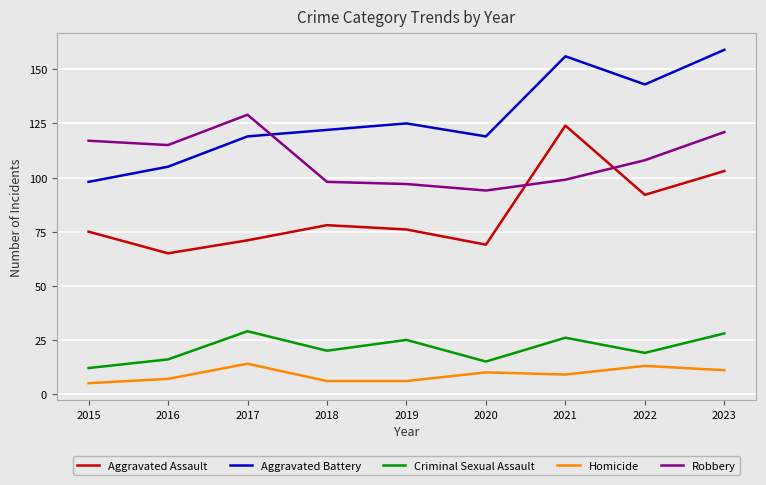

How many lines are shown in the chart?

5